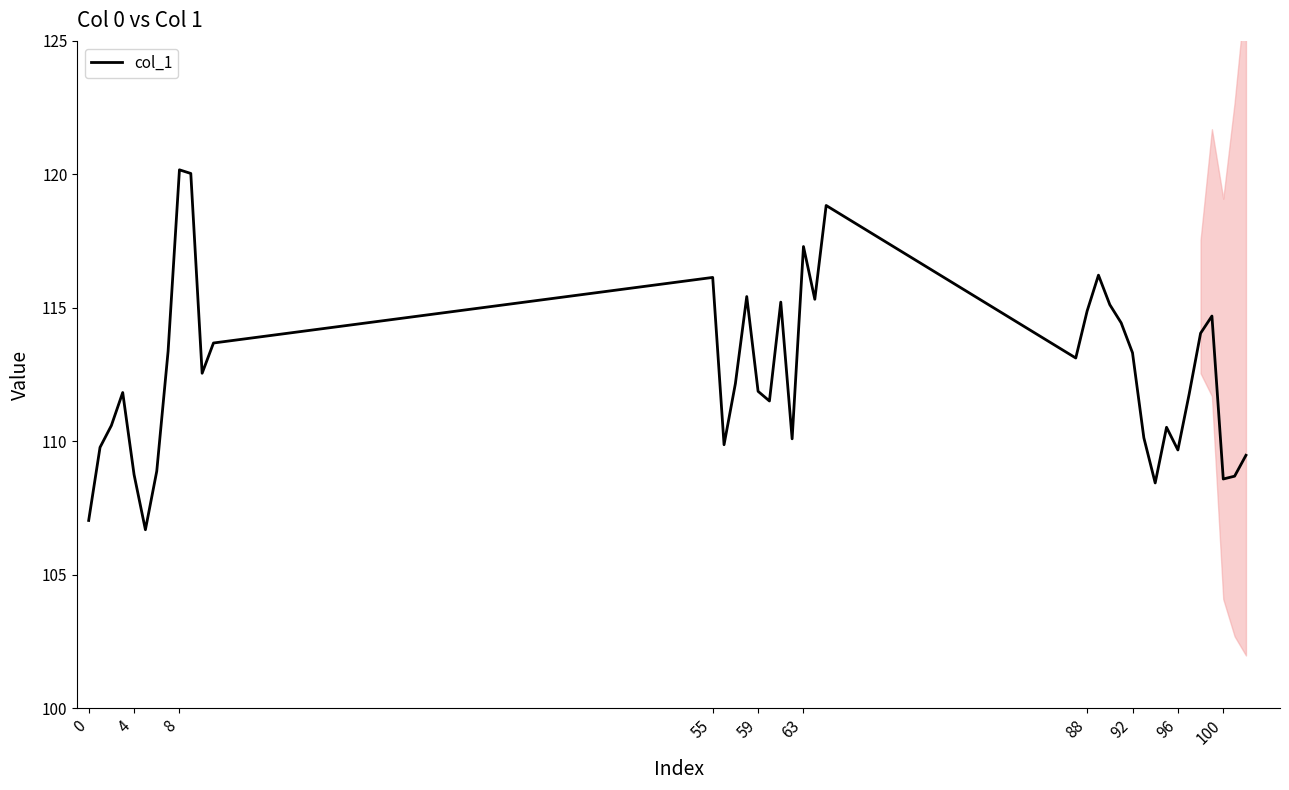

The value of col_1 at 4 is 108.8. True or false?

True